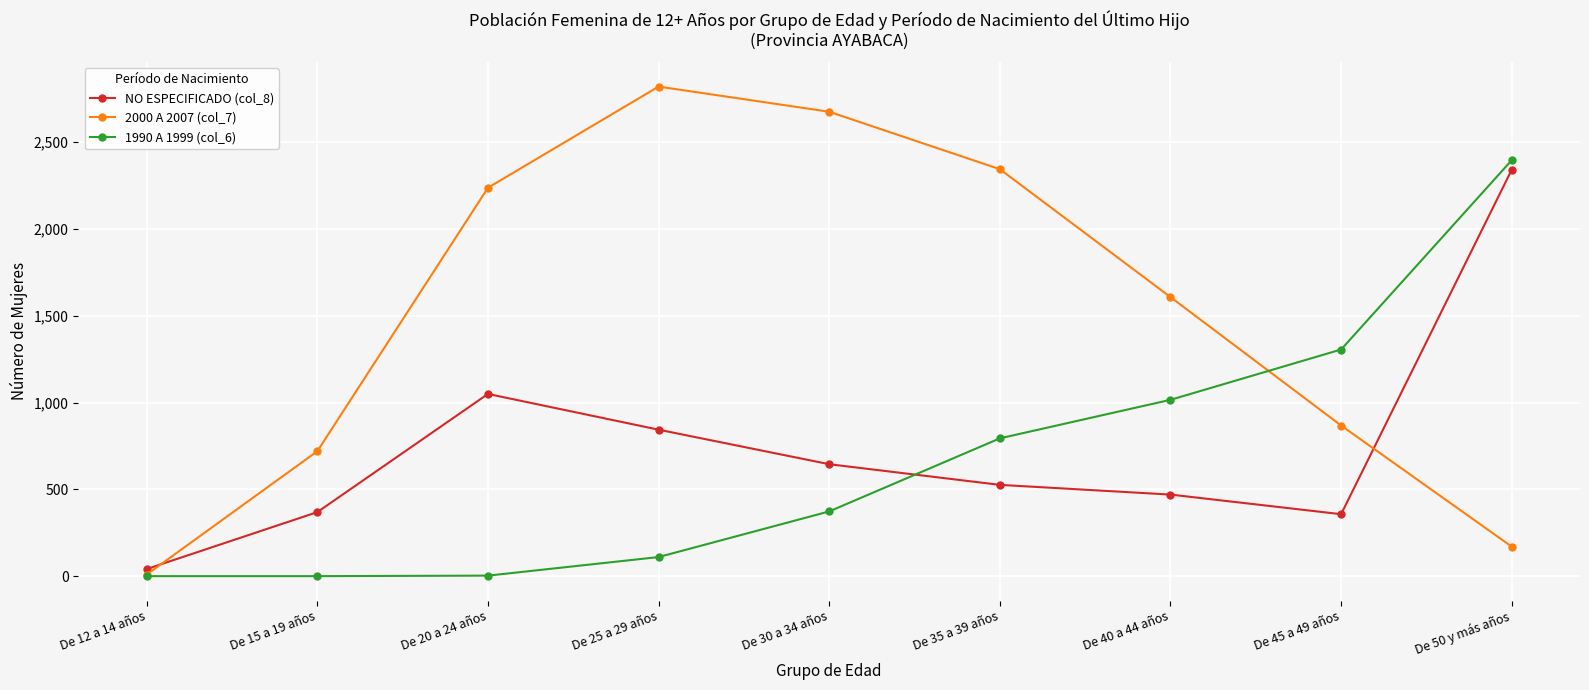

What is the label of the 9th point from the left?

De 50 y más años